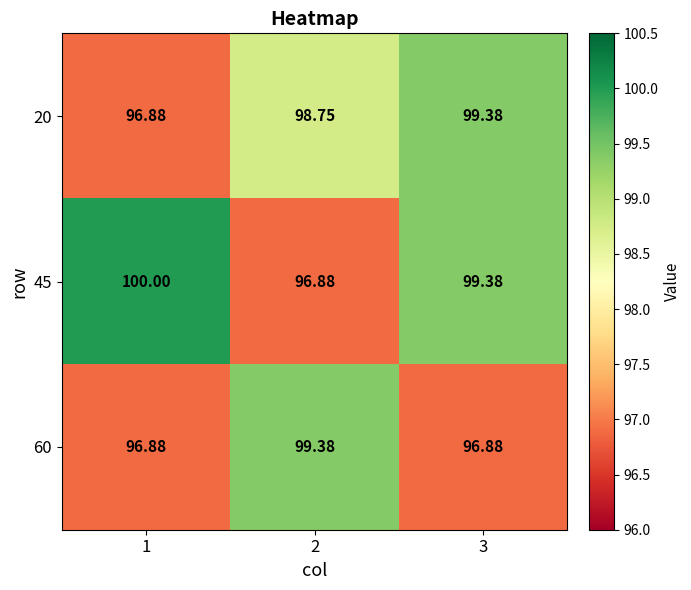

Is the value of 20 at 2 greater than the value of 45 at 2?

Yes